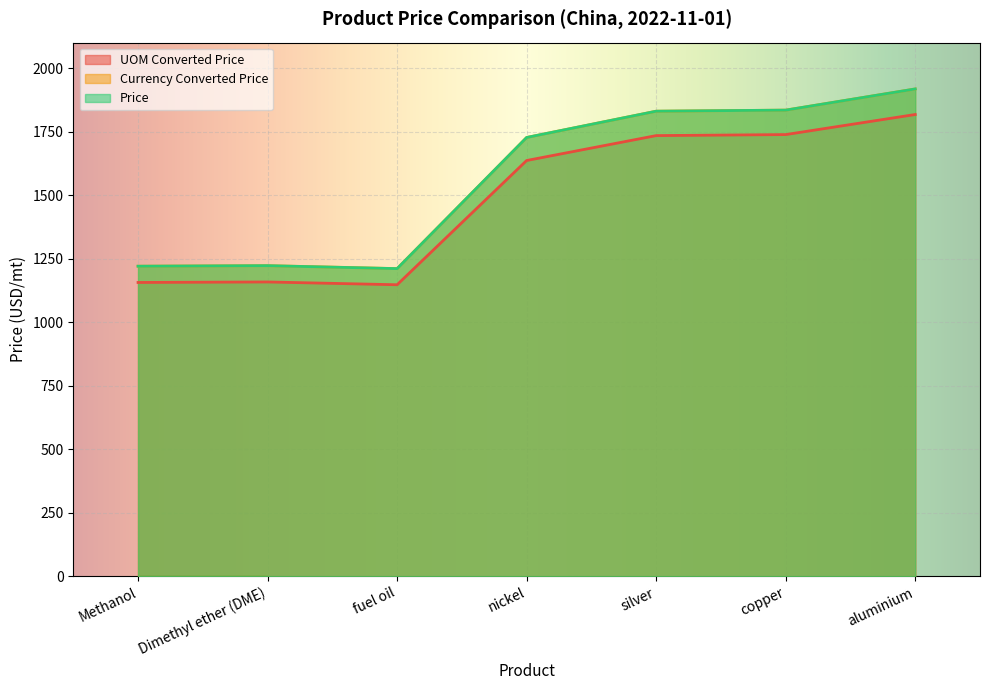

What is the difference between the Currency Converted Price values at silver and Dimethyl ether (DME)?

607.9